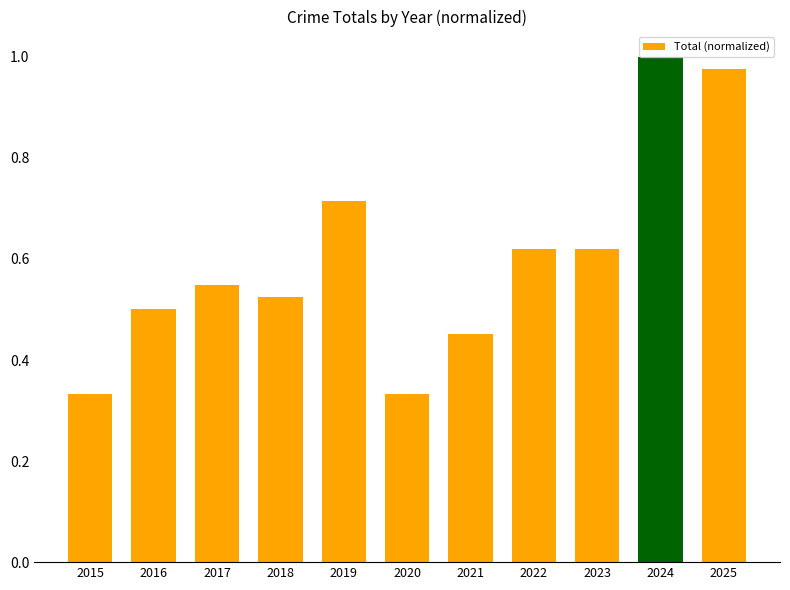

What is the change in value from 2021 to 2025?

+0.5